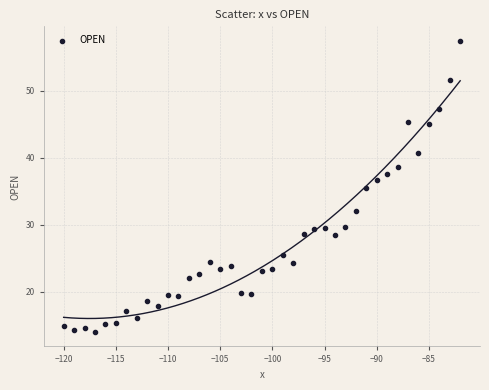

What Y value in the scatter plot is closest to 35?

35.6